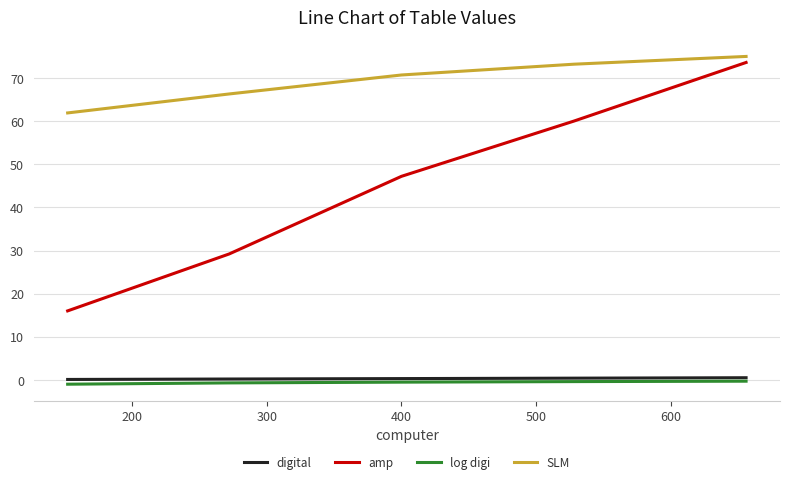

What is the difference between the second highest and second lowest values in the amp series?

30.8